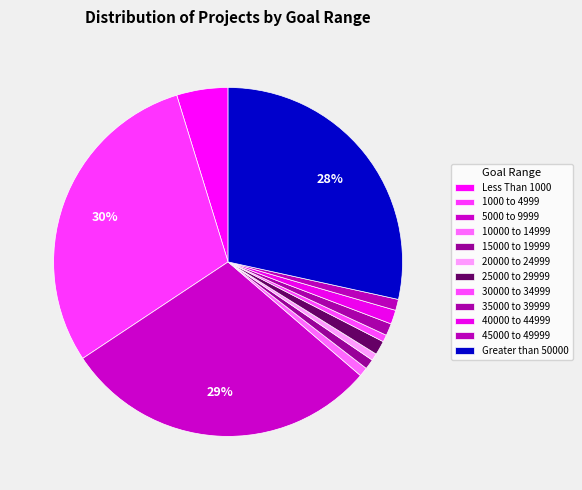

How many segments does this pie chart have?

12